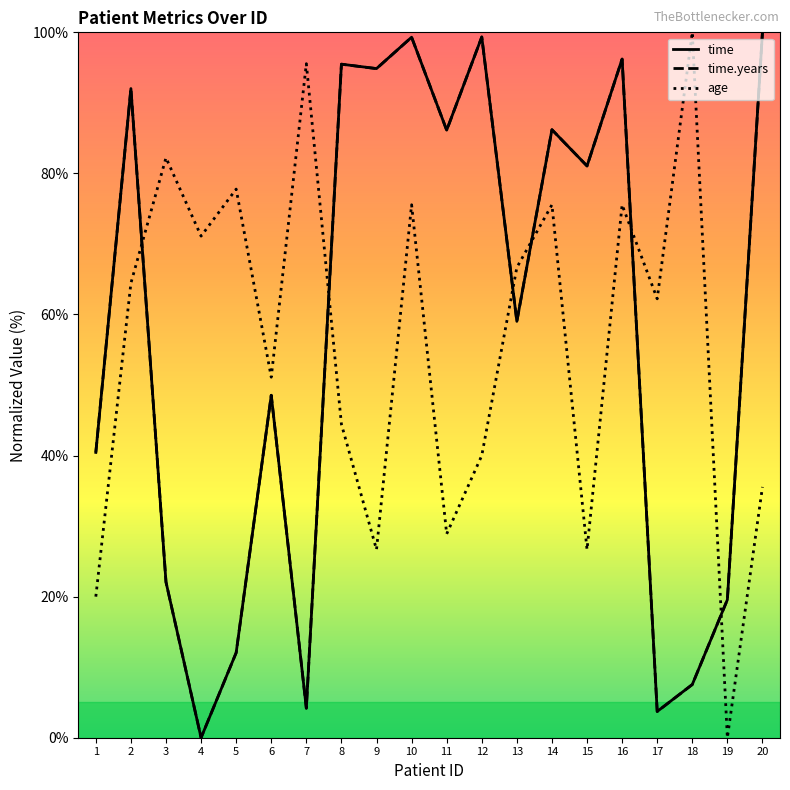

What is the spread (max minus min) of values at 14?

10.6